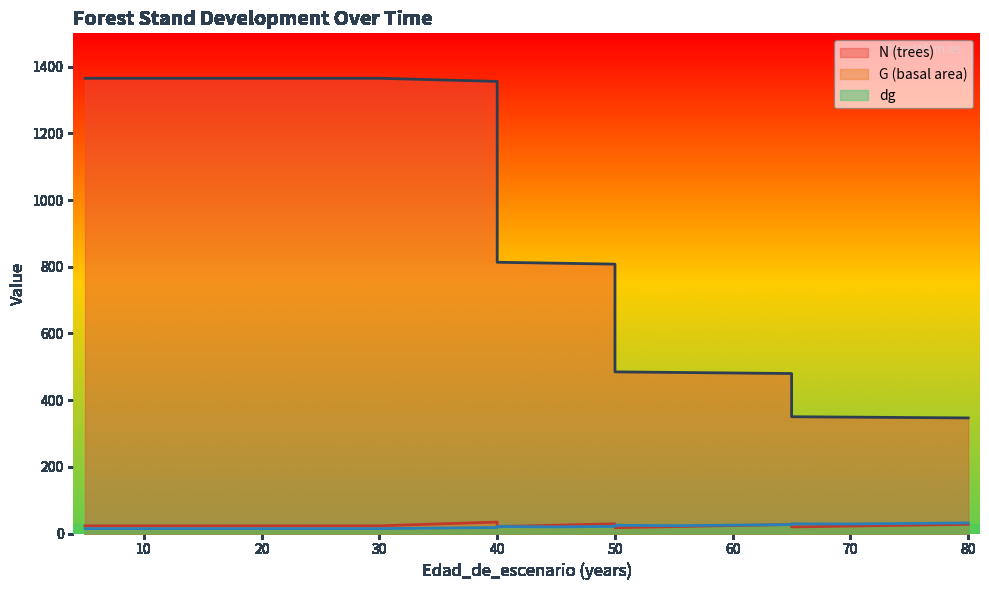

Reading left to right, list all the values displayed in this chart.

N (trees): 1365.2	1365.2	1365.2	1365.2	1365.2	1365.2	1365.2	1360.5	1355.8	813.5	810.7	807.9	484.7	483.1	481.4	479.7	350.2	349.0	347.8	346.6
G (basal area): 22.9	22.9	22.9	22.9	22.9	22.9	22.9	28.9	34.3	20.6	24.9	29.1	17.4	20.7	23.9	26.9	19.7	22.3	24.9	27.4
dg: 14.6	14.6	14.6	14.6	14.6	14.6	14.6	16.4	17.9	21.1	19.8	21.4	24.8	23.4	25.1	26.8	29.1	28.5	30.2	31.7